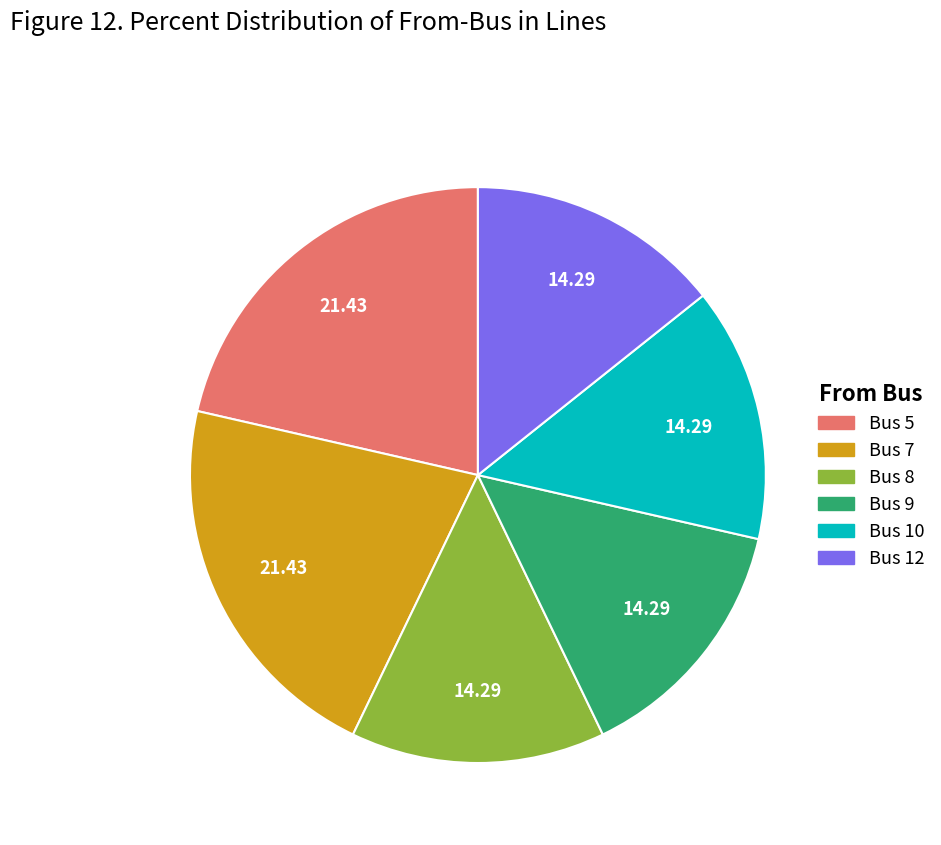

What is the ratio of the value at Bus 5 to the value at Bus 7?

1.0